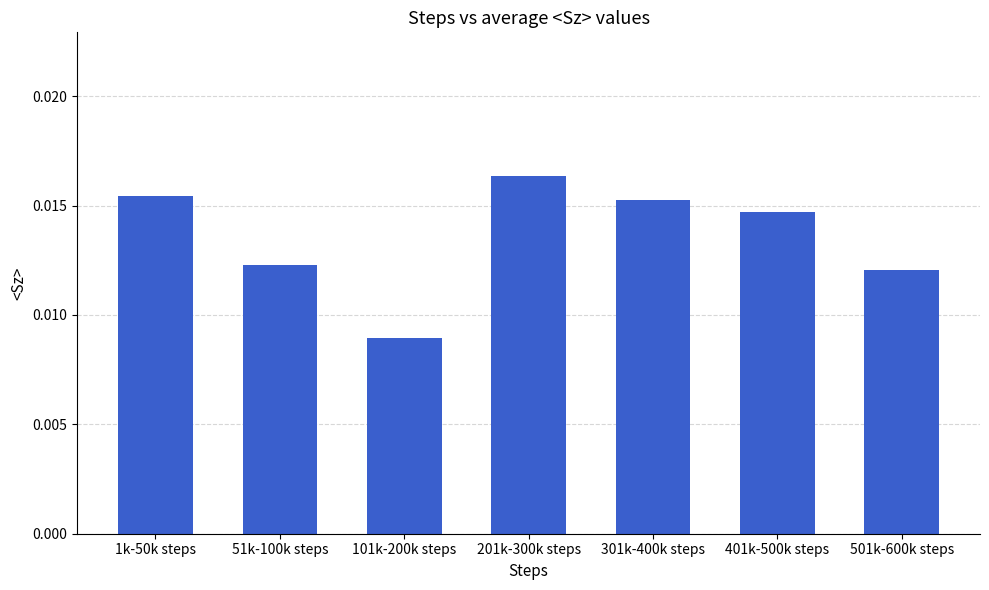

Count the values in the range 0 to 1.

7